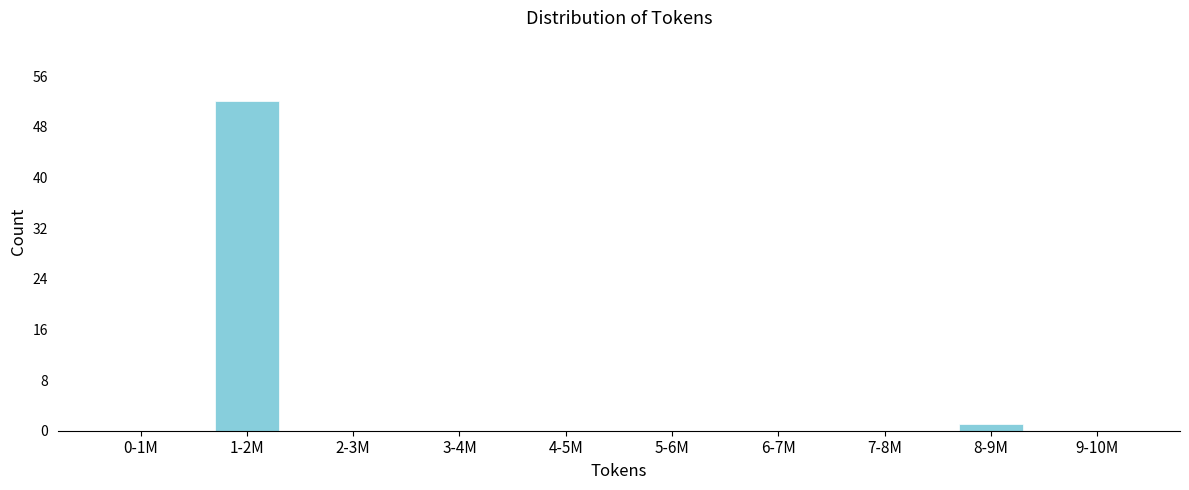

Reading right to left, extract all data points from this chart.

9-10M=0	8-9M=1	7-8M=0	6-7M=0	5-6M=0	4-5M=0	3-4M=0	2-3M=0	1-2M=52	0-1M=0